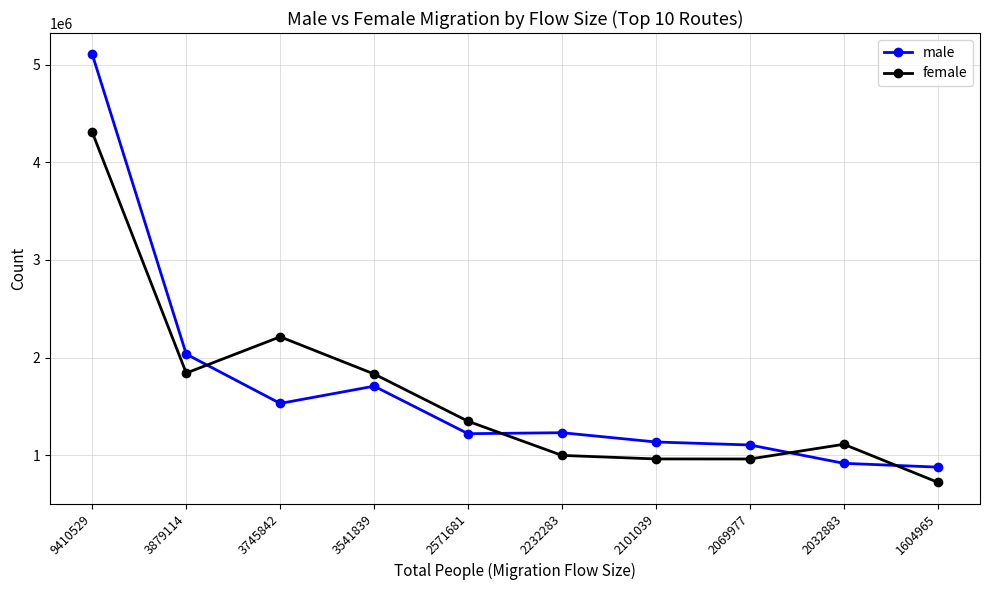

How many lines are shown in the chart?

2